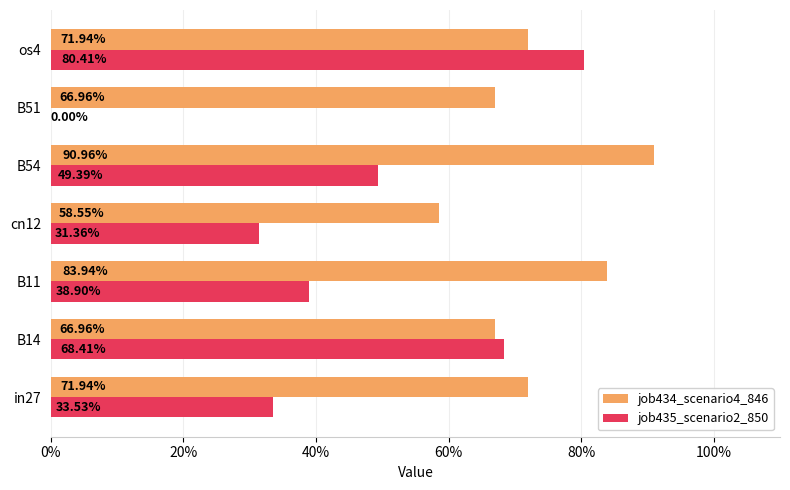

What are all the series names shown in the legend?

job434_scenario4_846, job435_scenario2_850